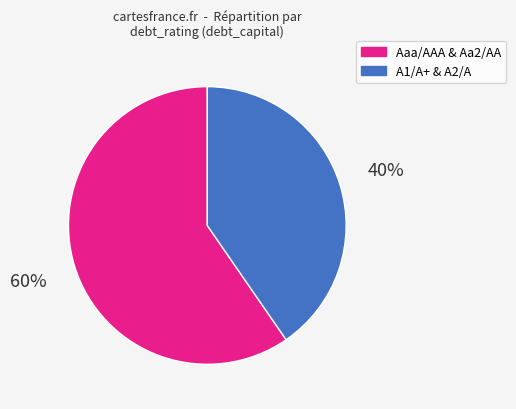

How many segments does this pie chart have?

2